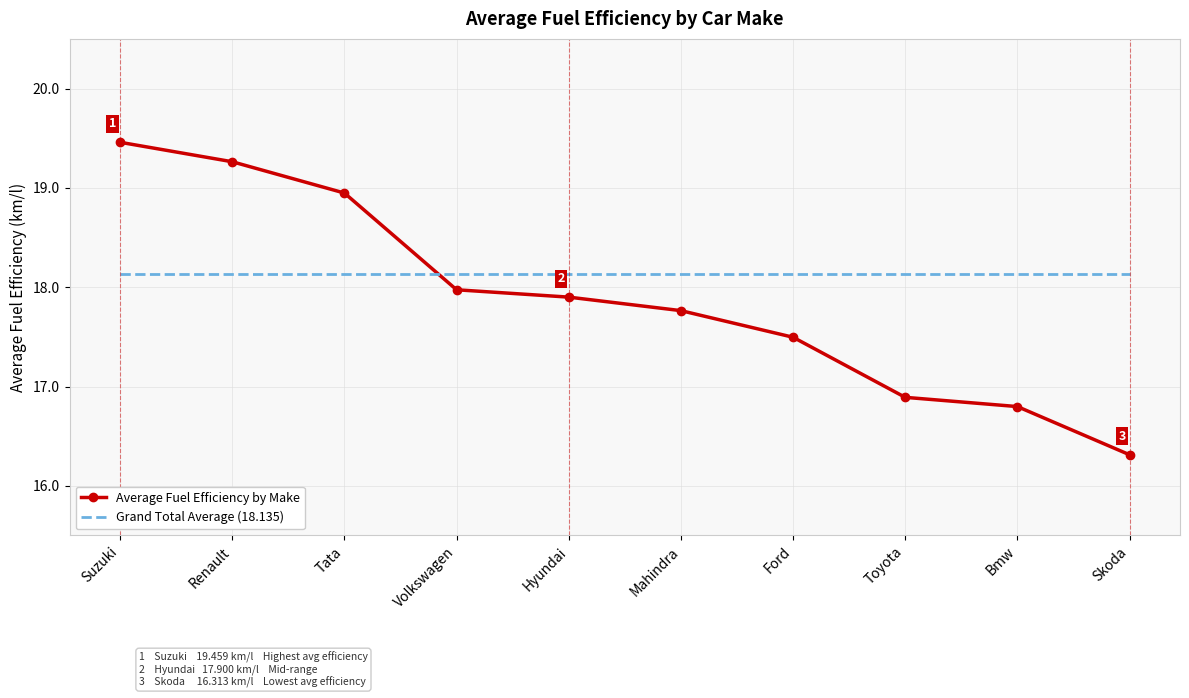

True or false: Average Fuel Efficiency by Make has a value of 18.9 at Tata.

True